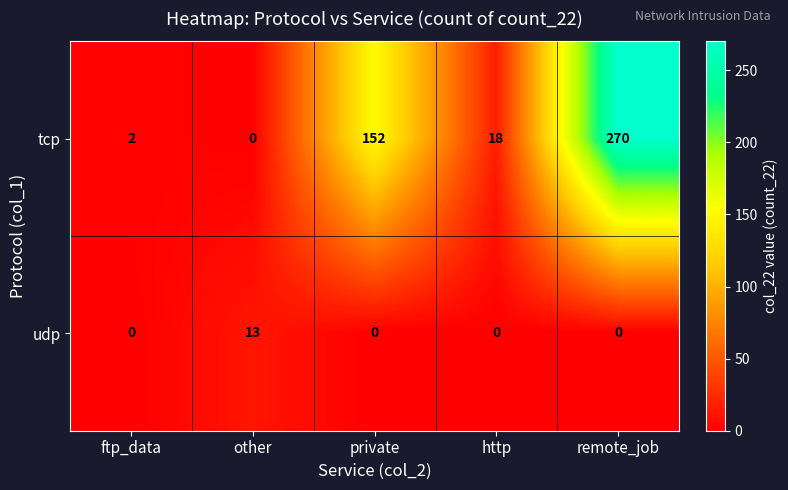

List the series in order of their overall mean, lowest first.

udp, tcp